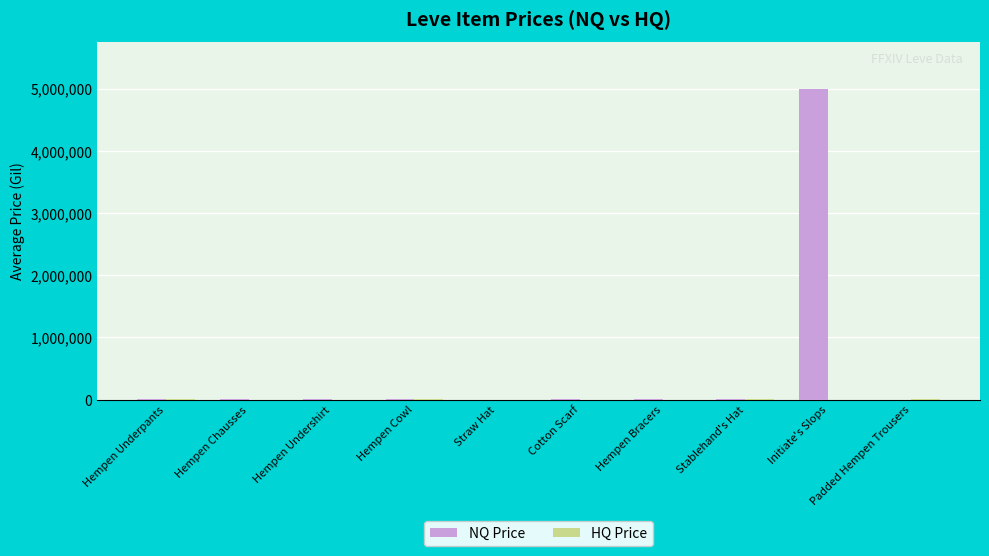

Does the chart contain stacked bars?

No